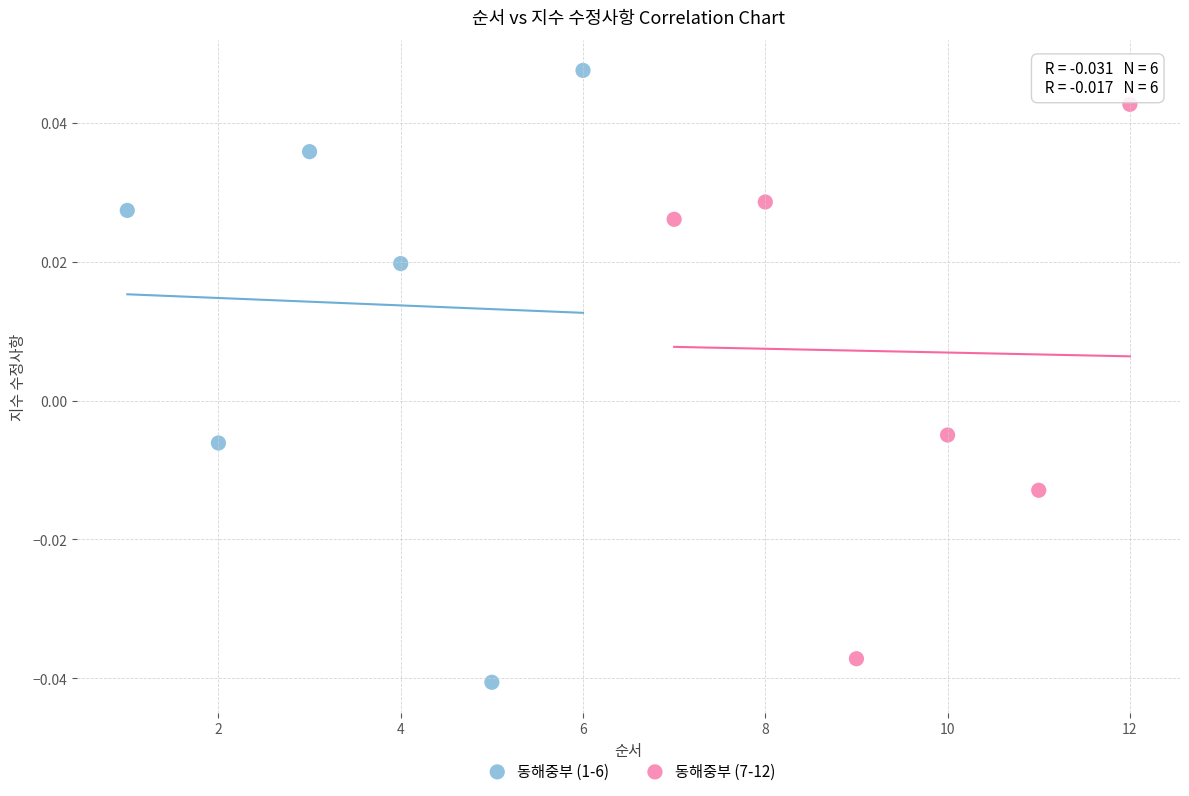

What are all the series names shown in the legend?

동해중부 (1-6), 동해중부 (7-12)